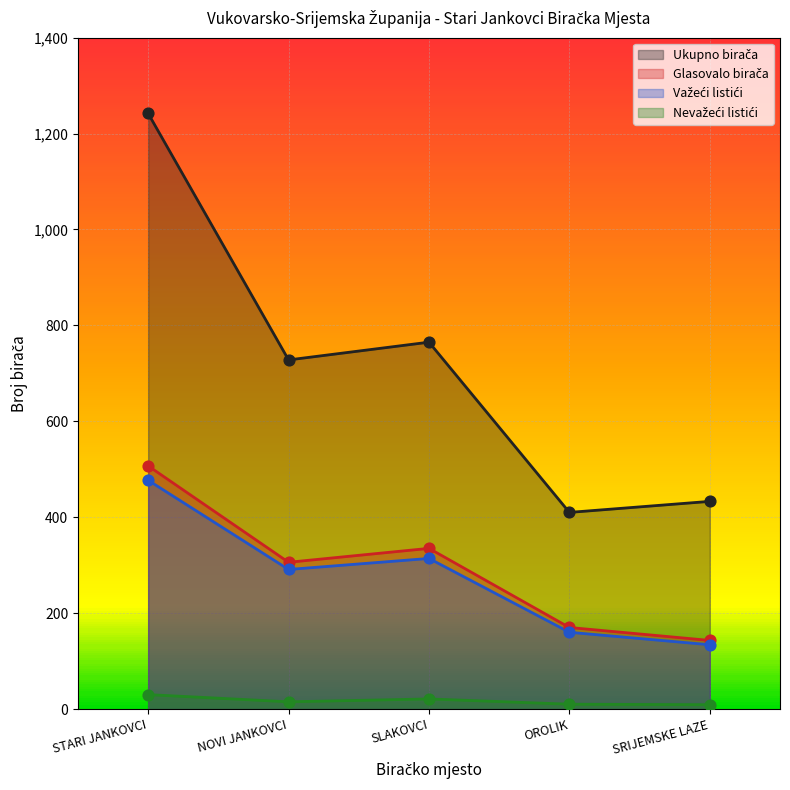

Which series contains the lowest Y value?

Nevažeći listići